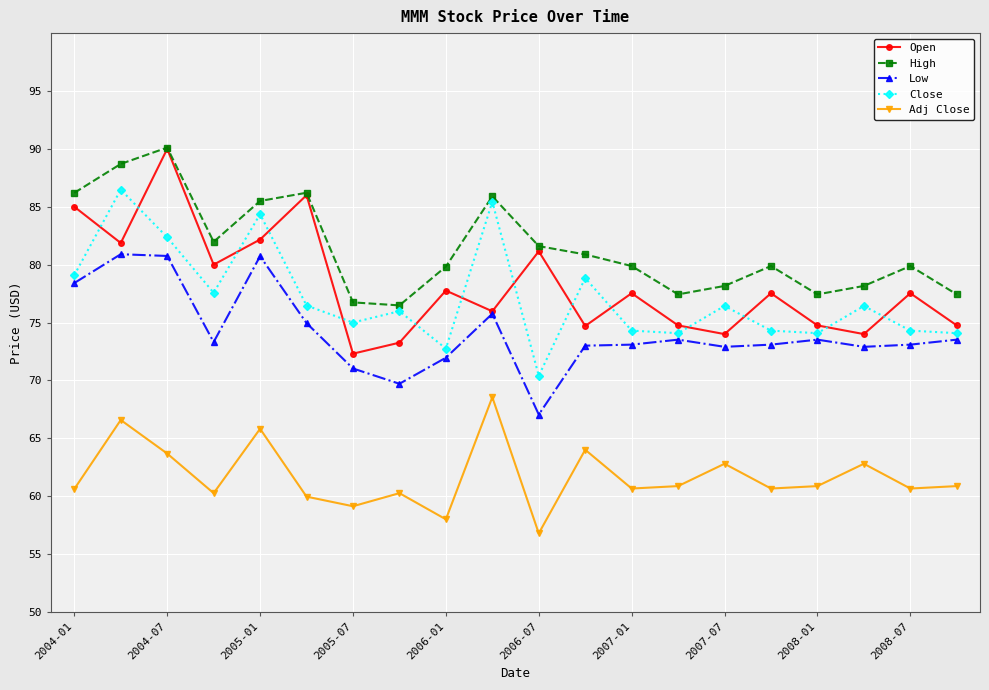

Is this an area chart (filled region under the line)?

No